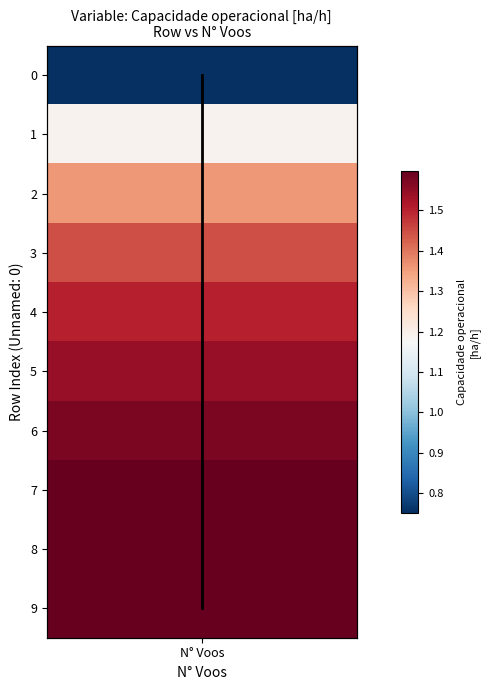

The chart shows a value of 3 at N° Voos. True or false?

False